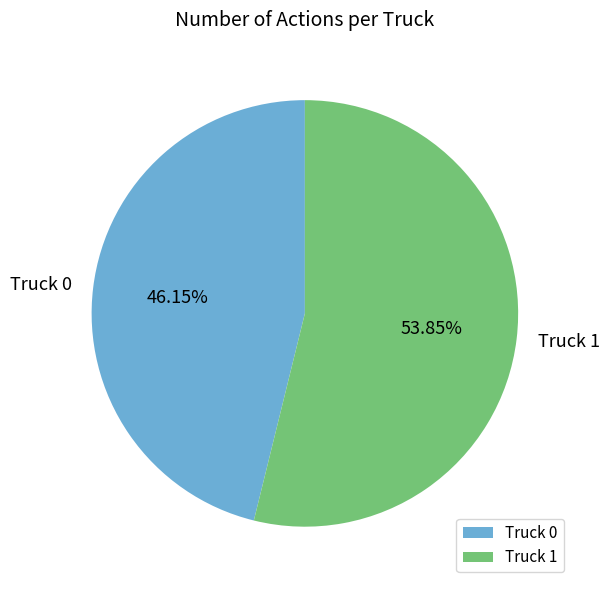

Rank the categories by value from lowest to highest.

Truck 0, Truck 1